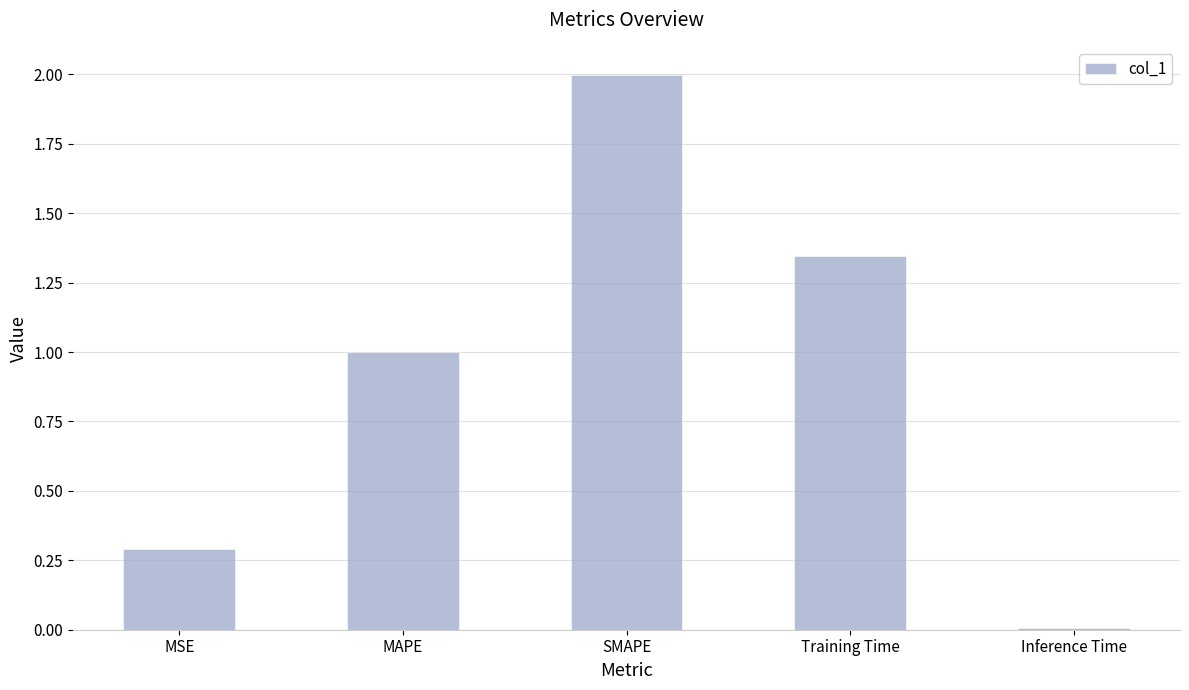

What value does the data have at SMAPE?

2.0